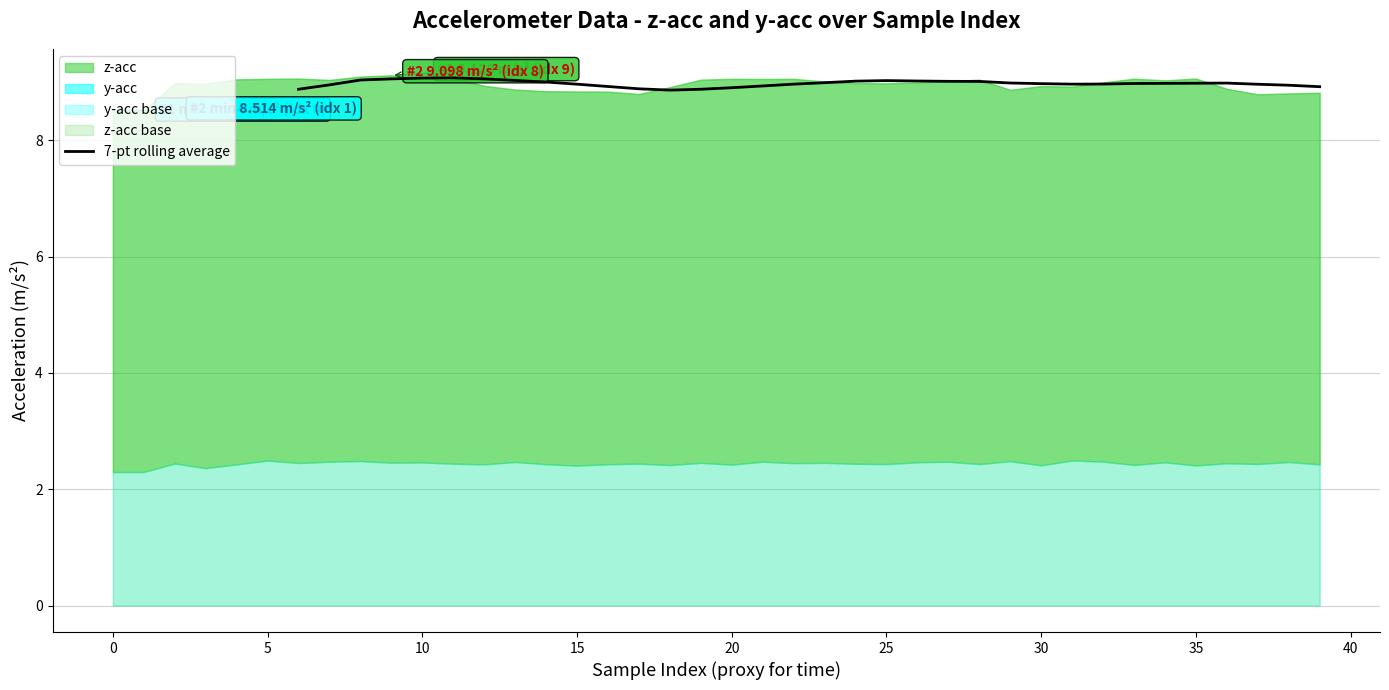

What is the average value?

9.0